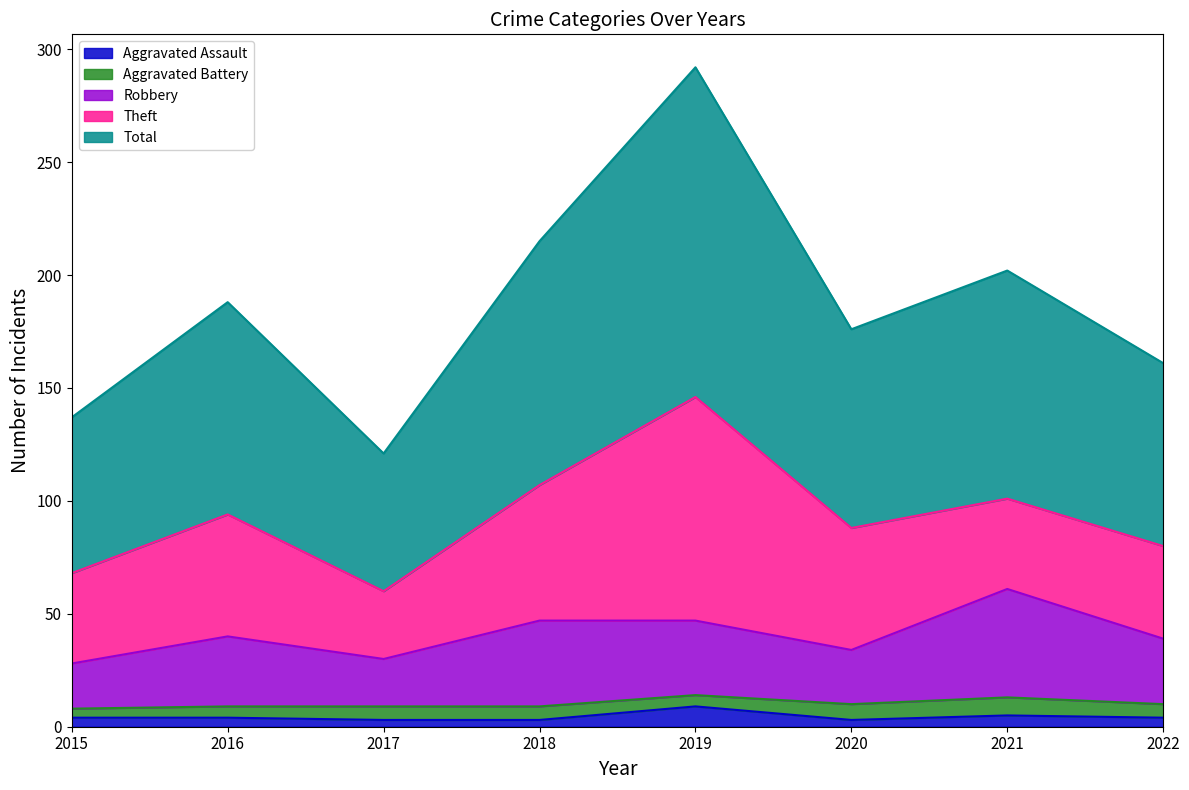

Which series has the largest total across all categories?

Total